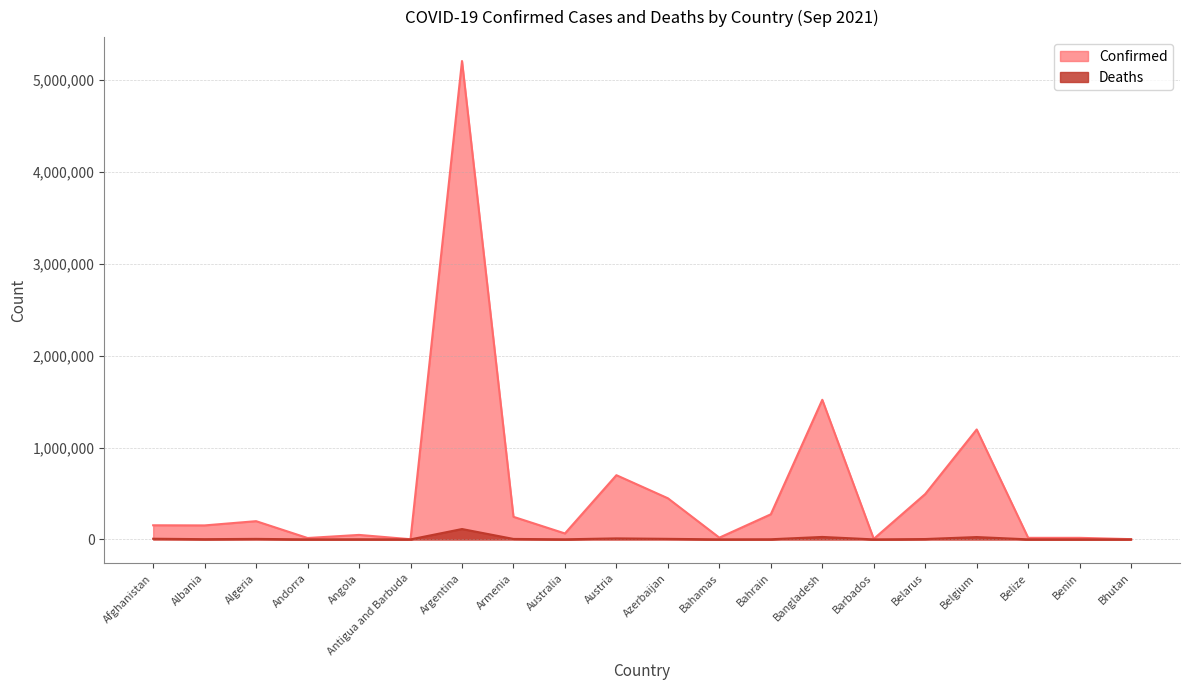

At which category does Deaths reach its first local peak?

Algeria